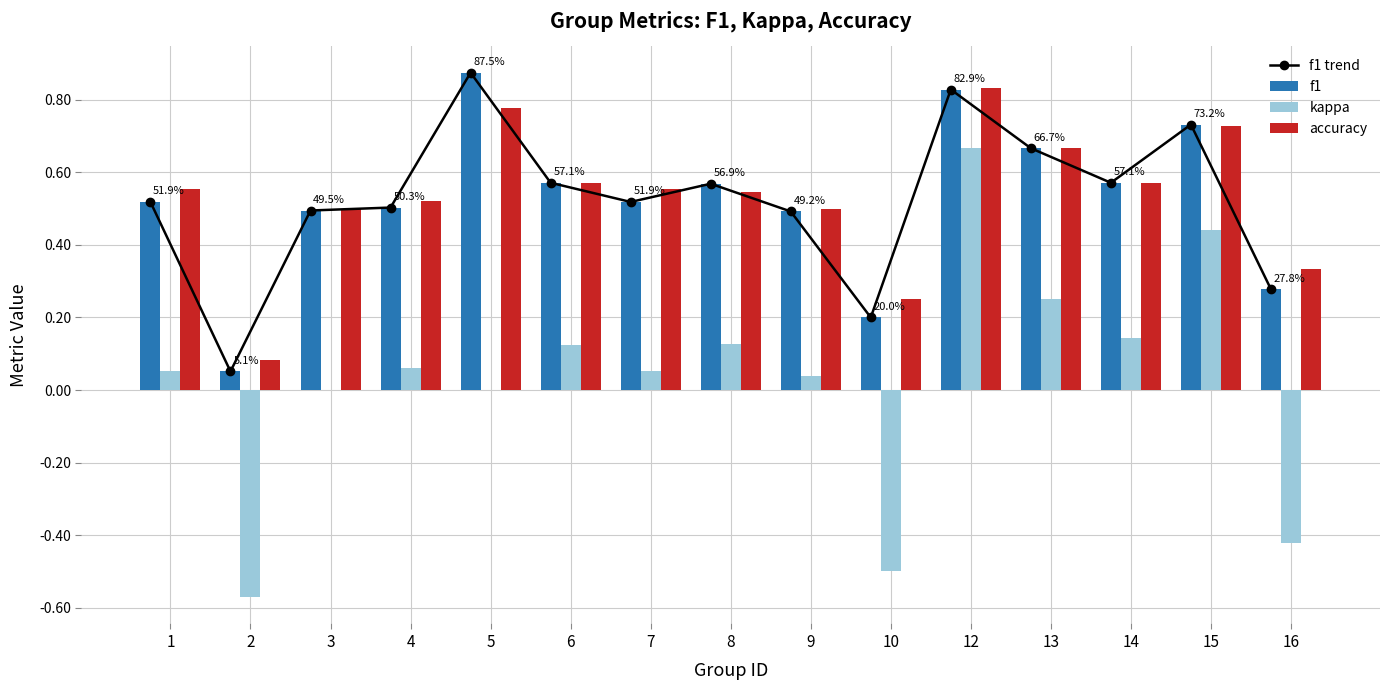

Where is f1 trend nearest to the value 0?

2